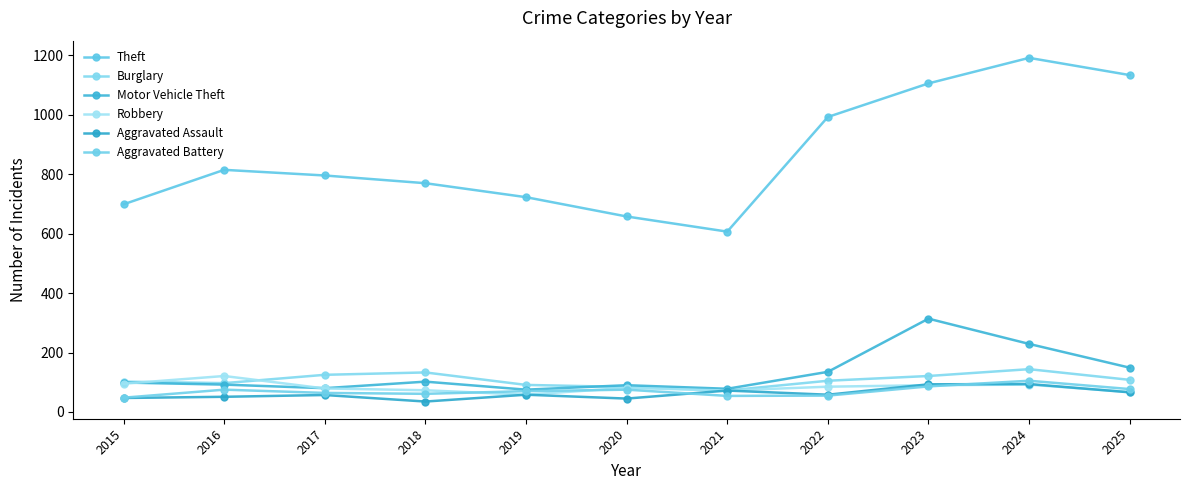

At how many categories does at least one series exceed 1067?

3